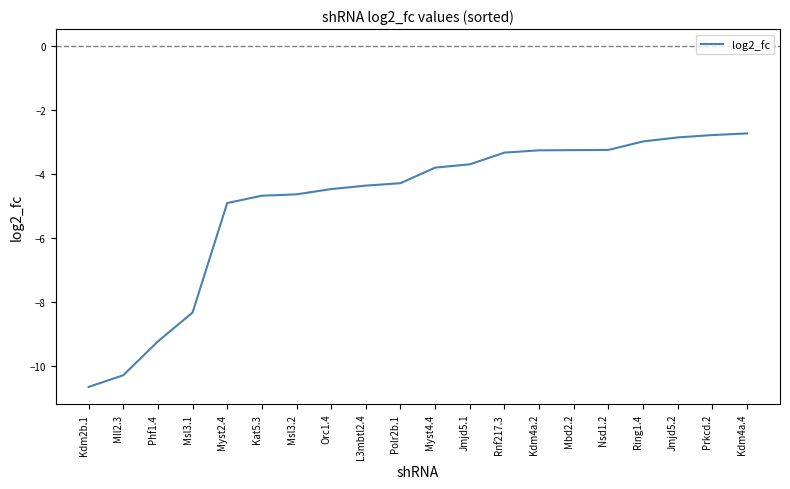

Which has a higher value, Rnf217.3 or Mll2.3?

Rnf217.3